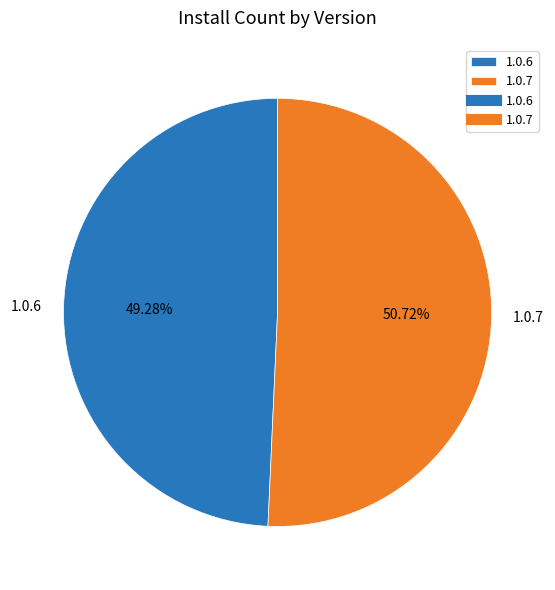

To the nearest percent, what portion does 1.0.7 represent?

51%